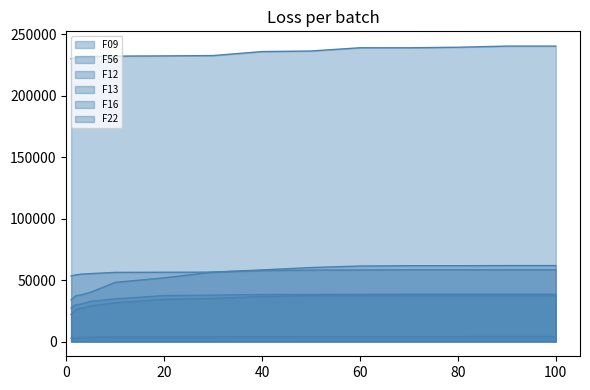

Which label corresponds to the smallest value in the chart?

1